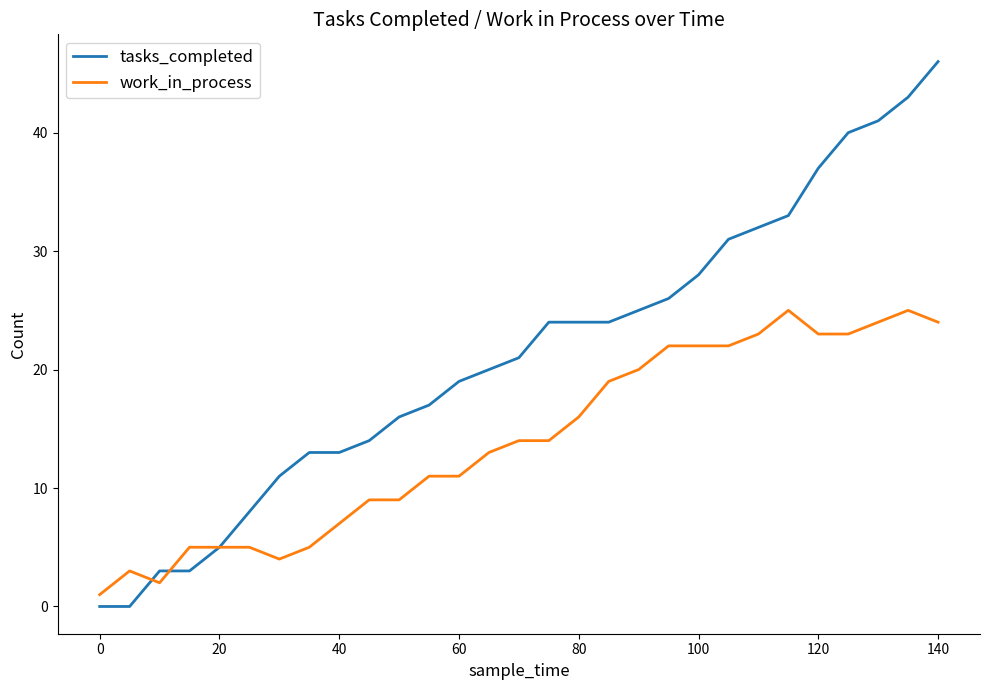

Which series has the largest total across all categories?

tasks_completed